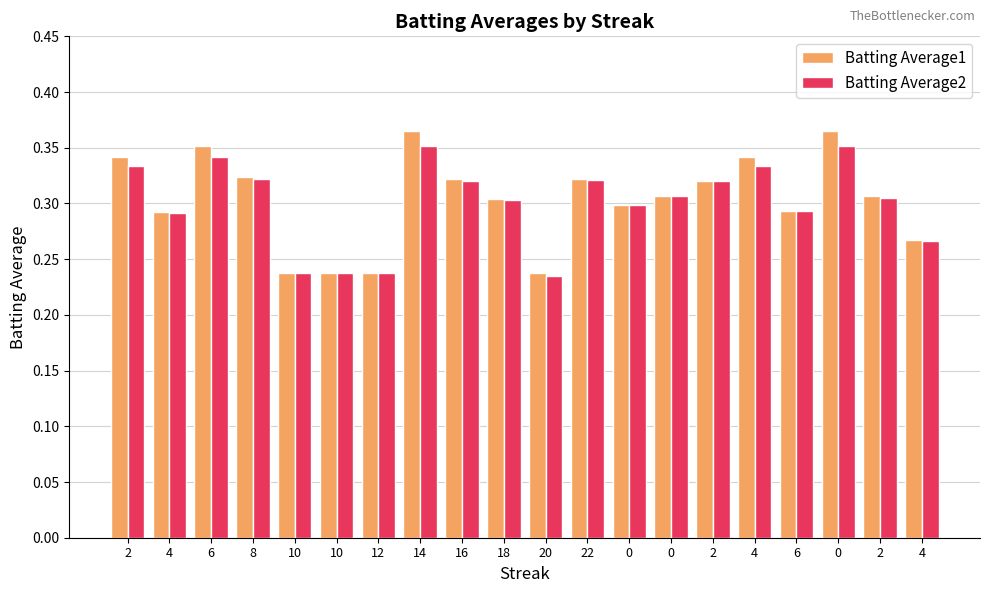

Count the Batting Average1 values in the range 0 to 1.

20